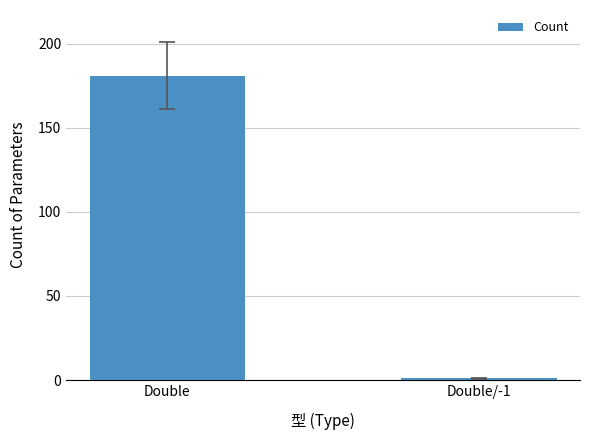

Rank the categories by value from highest to lowest.

Double, Double/-1